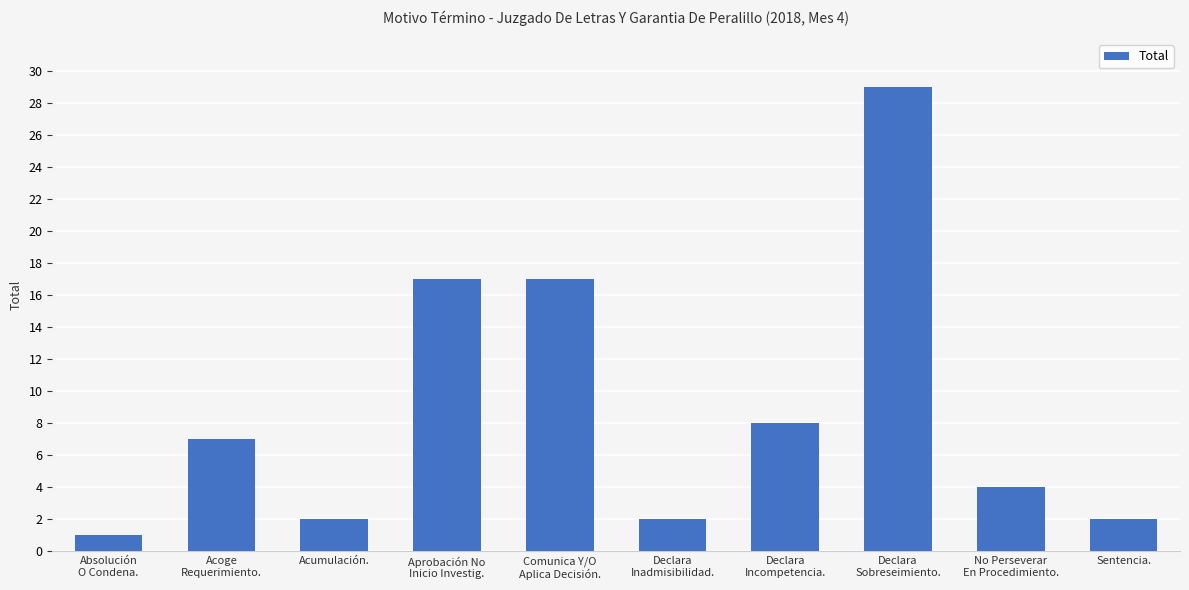

What is the sum of the values at Absolución
O Condena. and Declara
Inadmisibilidad.?

3